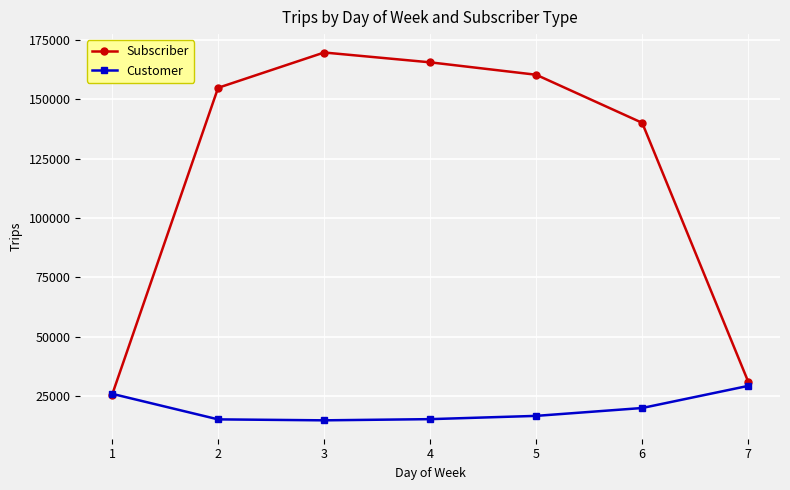

What are all the series names shown in the legend?

Subscriber, Customer